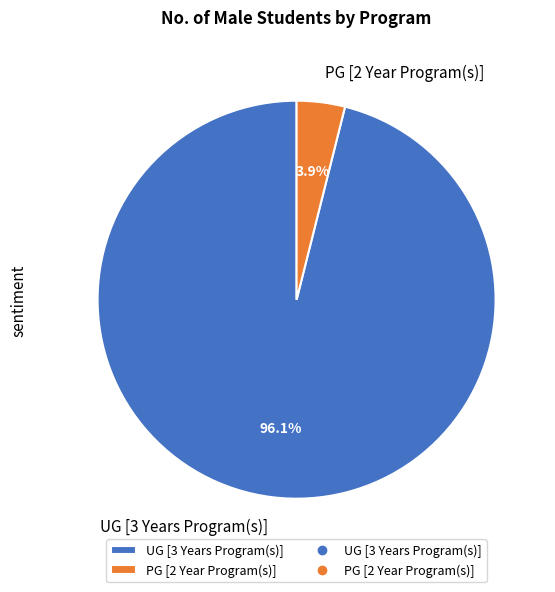

Count the number of slices in the pie.

2